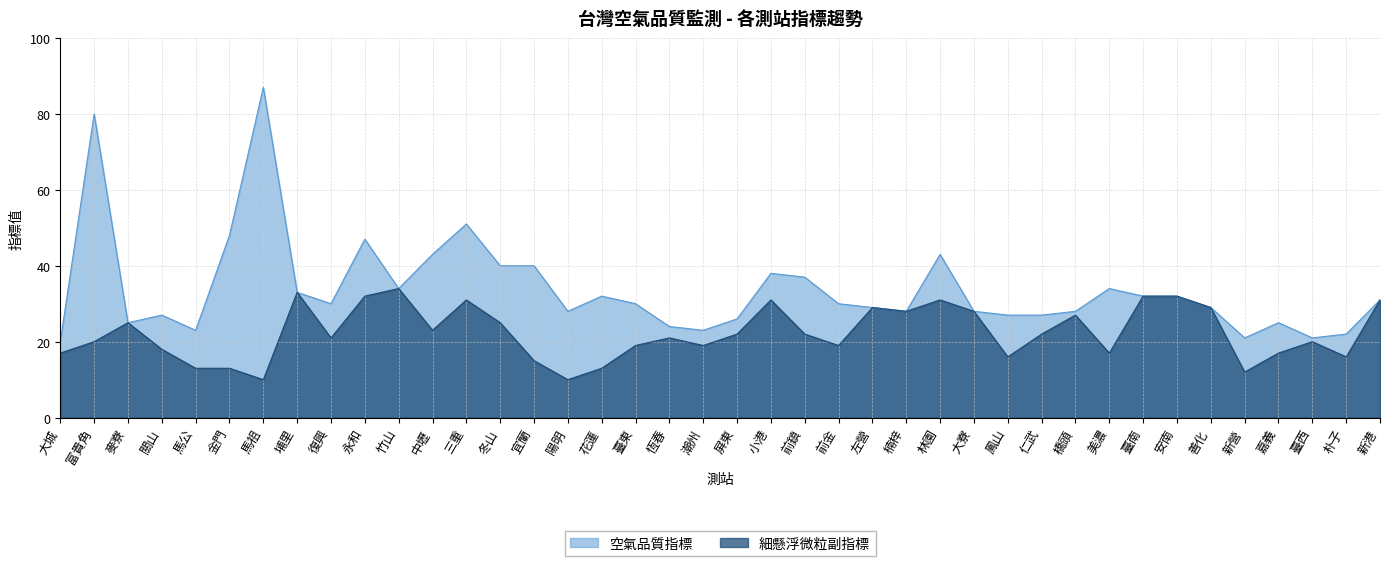

What are all the series names shown in the legend?

空氣品質指標, 細懸浮微粒副指標